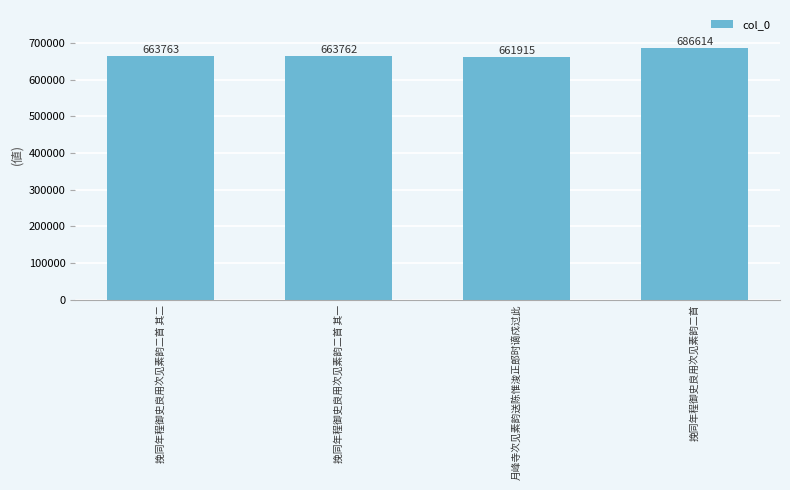

What is the greatest value displayed?

686614